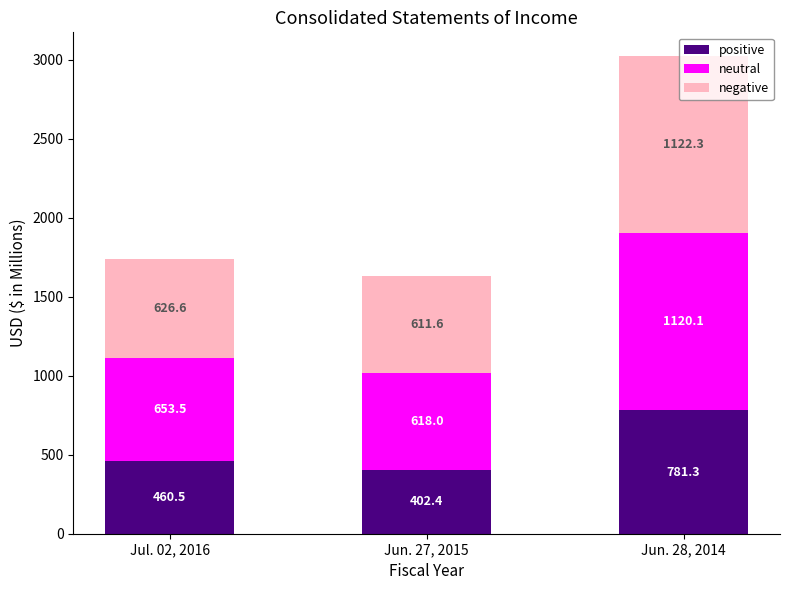

What is the approximate value of positive at Jun. 28, 2014?

781.3